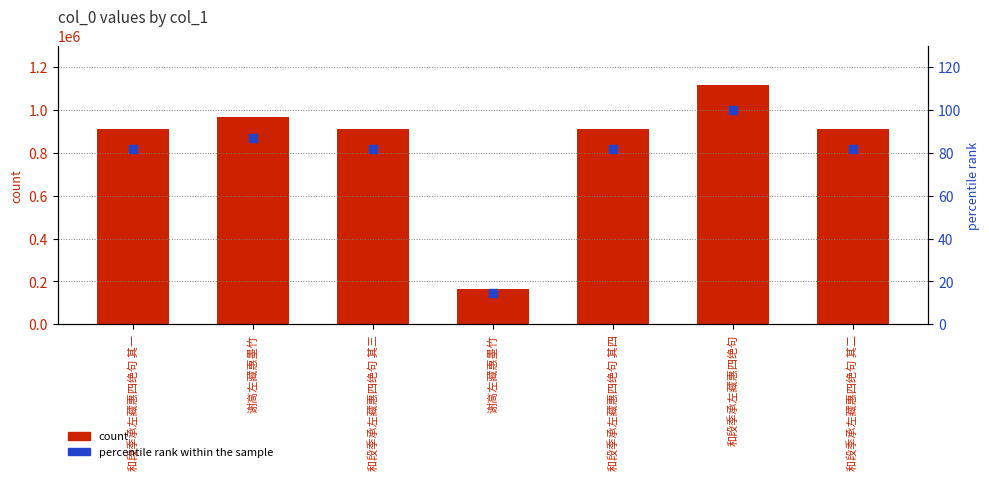

Which series has the largest total across all categories?

count